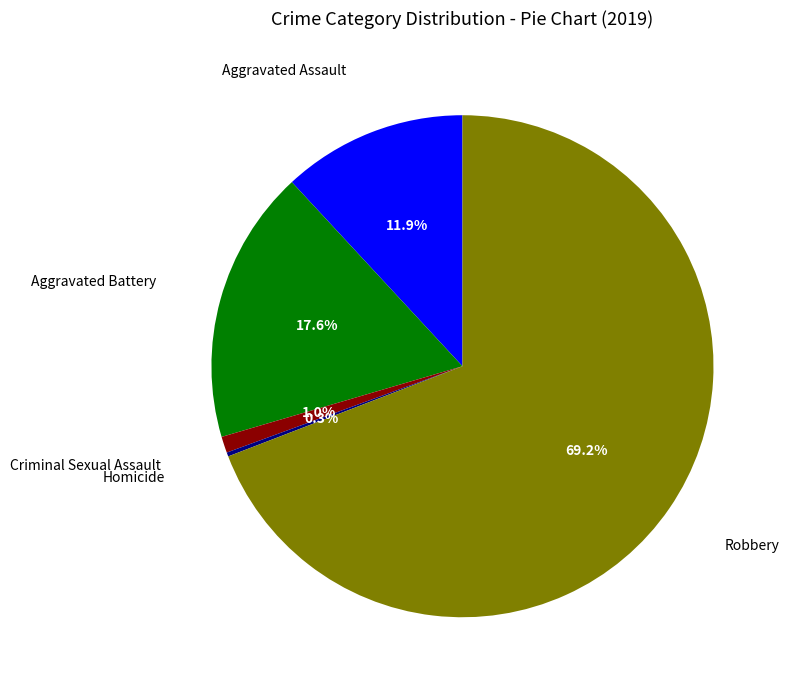

Is there any slice that represents more than half of the pie?

Yes